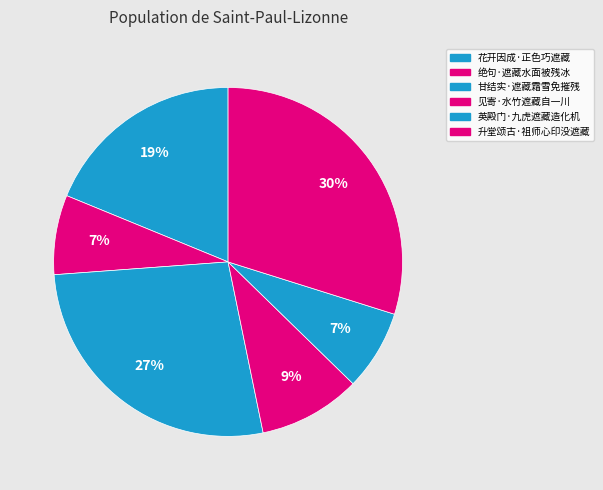

How many slices are in this pie chart?

6